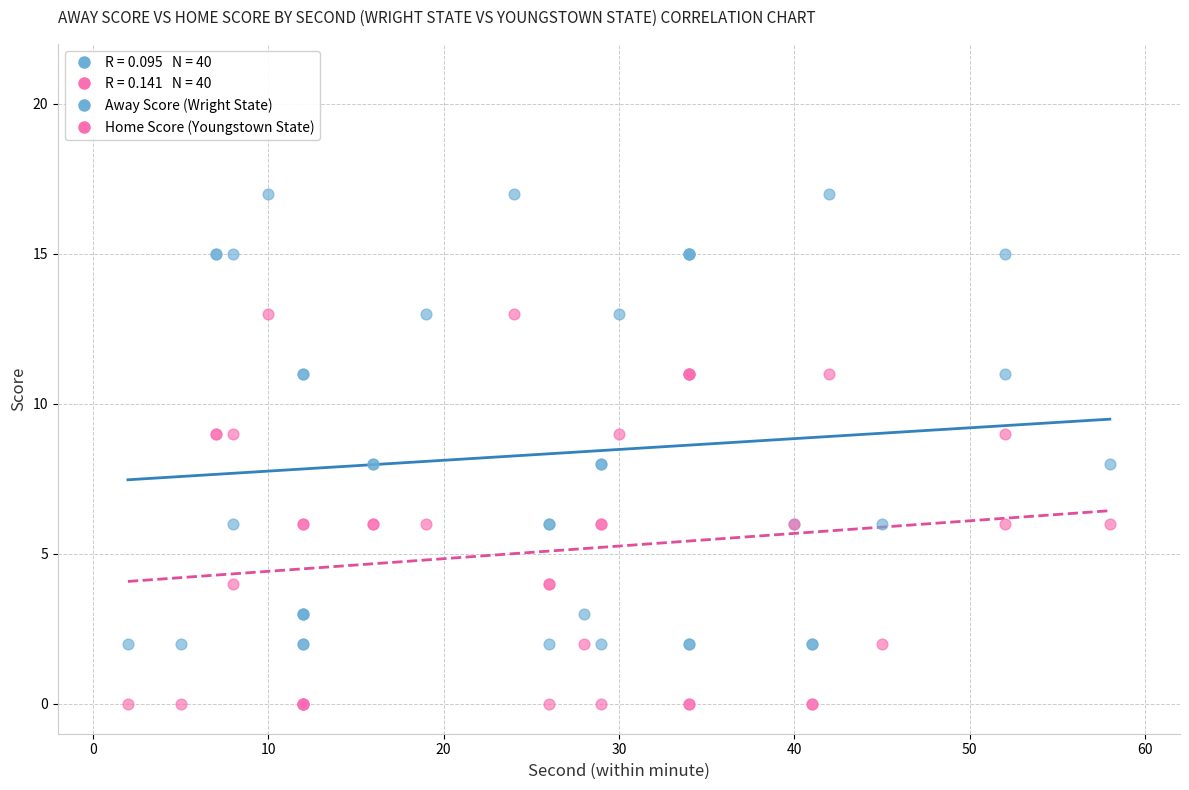

Which series contains the lowest Y value?

Home Score (Youngstown State)